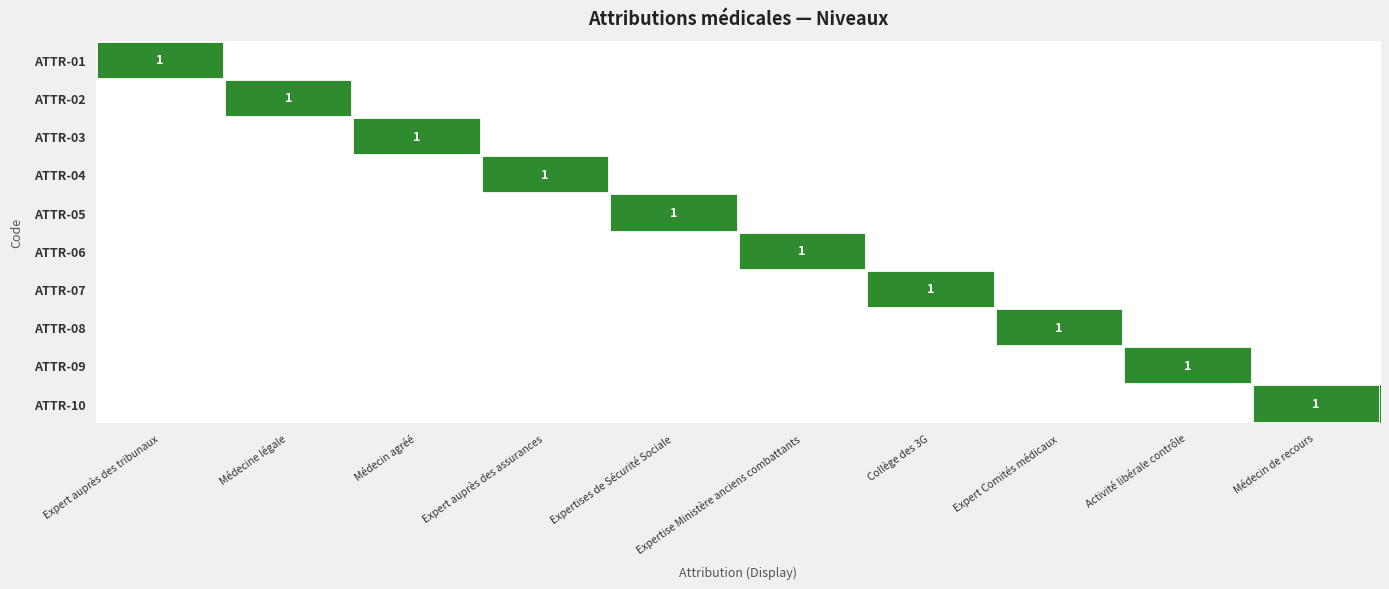

Between Médecine légale and Expertise Ministère anciens combattants, which is larger?

Médecine légale